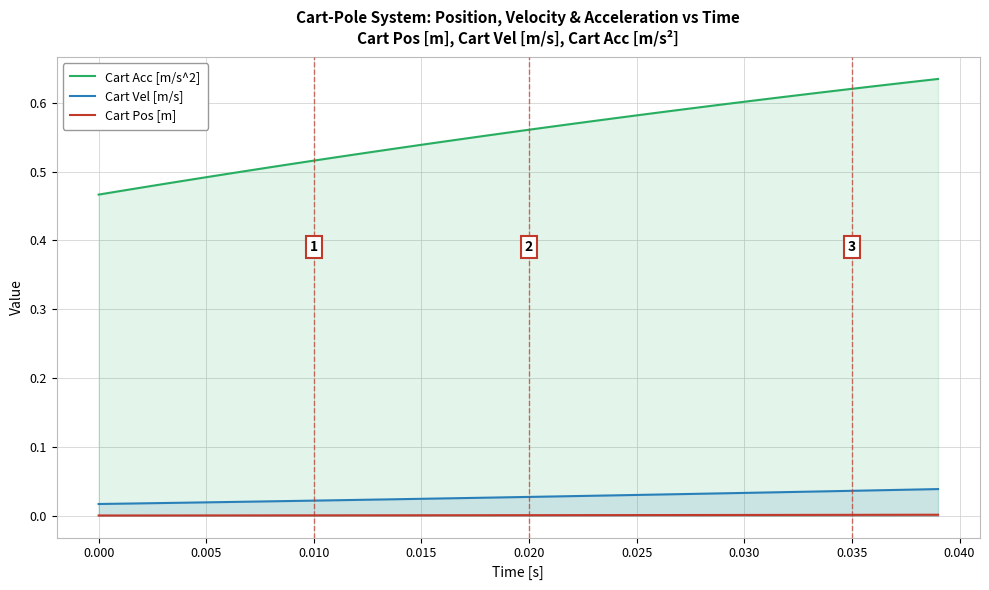

True or false: Cart Vel [m/s] and Cart Acc [m/s^2] intersect in this chart.

False